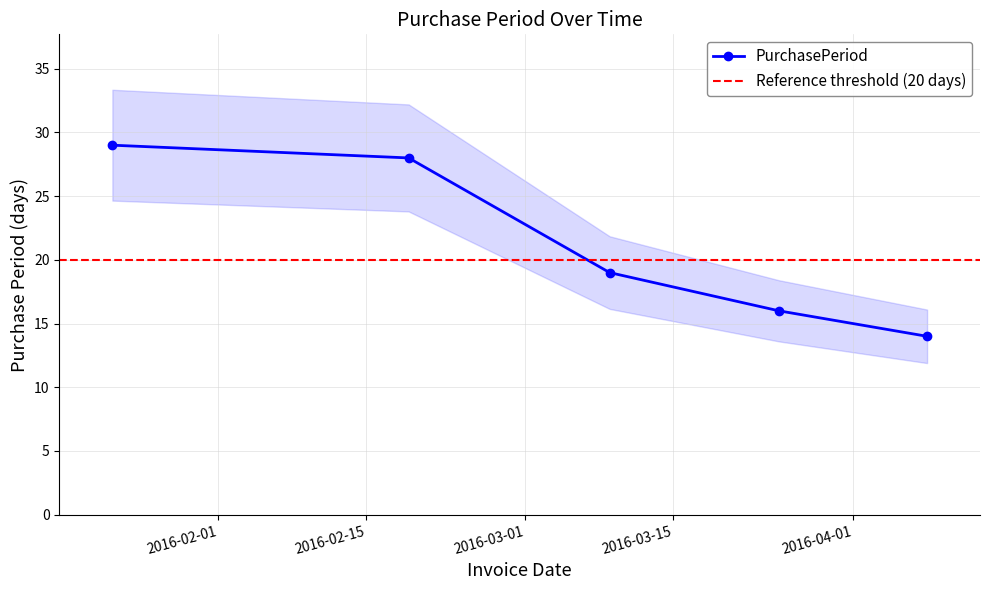

Where does the data first go above 19?

2016-01-22